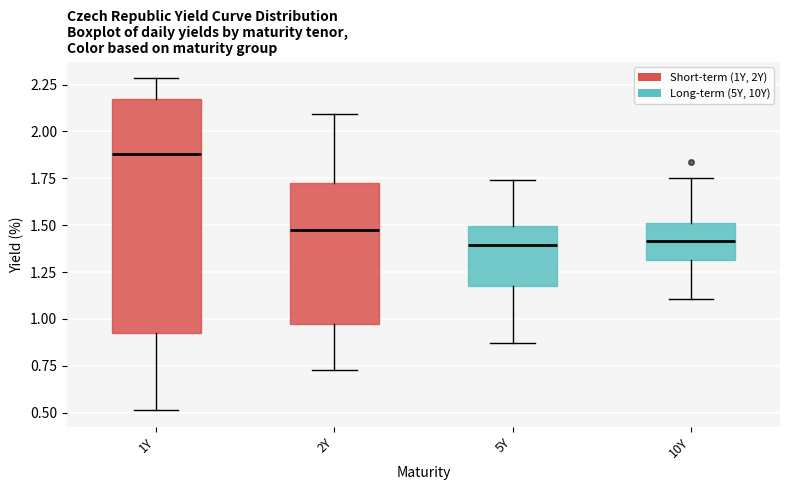

Reading left to right, transcribe this box plot: for each box, give where its median line is, the range the box spans, and where its two whiskers end, as read against the y-axis. The values are not printed on the chart, so give them approximately, as read against the axis.

1Y: median 1.90, box 0.95 to 2.15, whiskers 0.50 to 2.30
2Y: median 1.50, box 0.95 to 1.70, whiskers 0.75 to 2.10
5Y: median 1.40, box 1.20 to 1.50, whiskers 0.85 to 1.75
10Y: median 1.40, box 1.30 to 1.50, whiskers 1.10 to 1.75